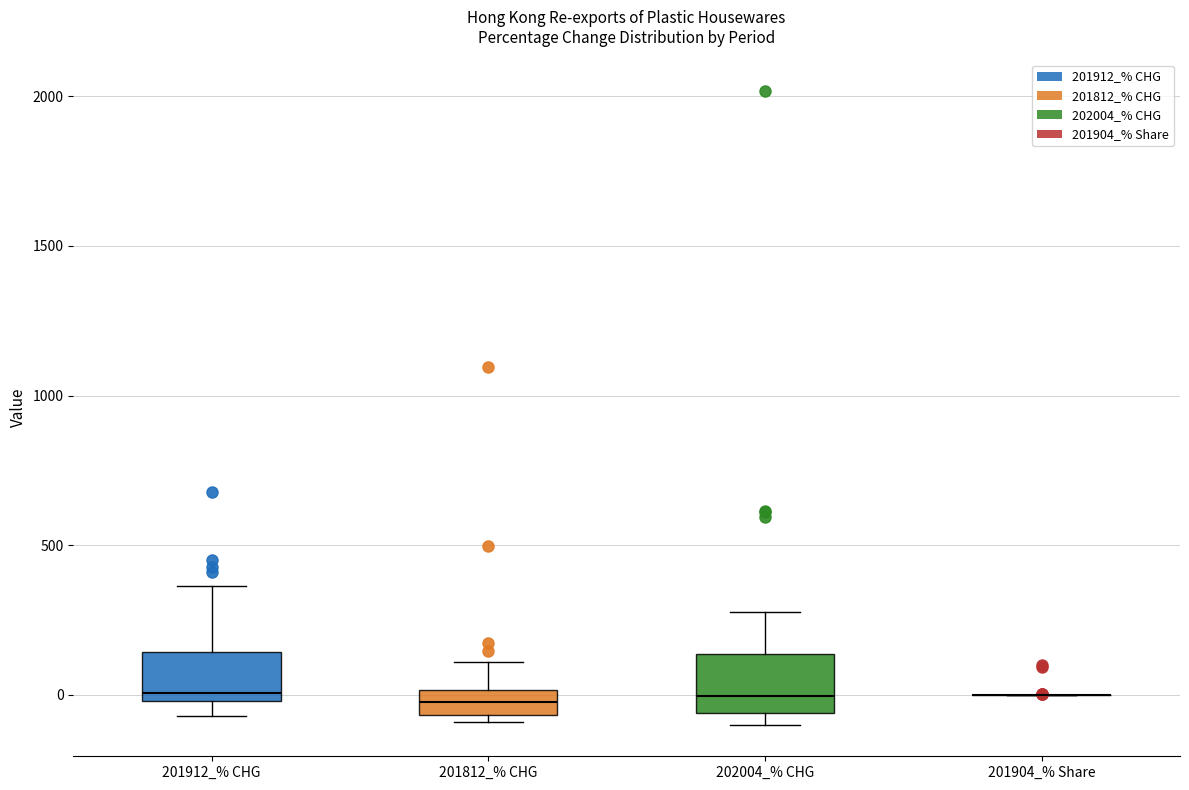

Reading left to right, transcribe this box plot: for each box, give where its median line is, the range the box spans, and where its two whiskers end, as read against the y-axis. The values are not printed on the chart, so give them approximately, as read against the axis.

201912_% CHG: median 0 (just above the box's lower edge), box 0 to 150, whiskers -50 to 350
201812_% CHG: median -50 (inside the box), box -50 to 0, whiskers -100 to 100
202004_% CHG: median 0, box -50 to 150, whiskers -100 to 300
201904_% Share: box collapsed to a line at 0, whiskers 0 to 0